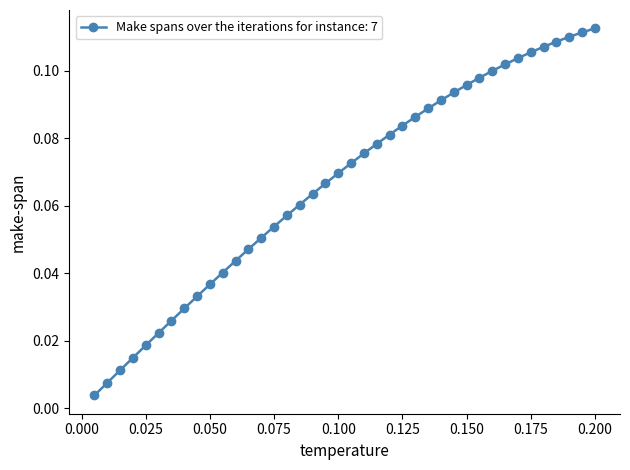

What is the sum of all values?

2.7